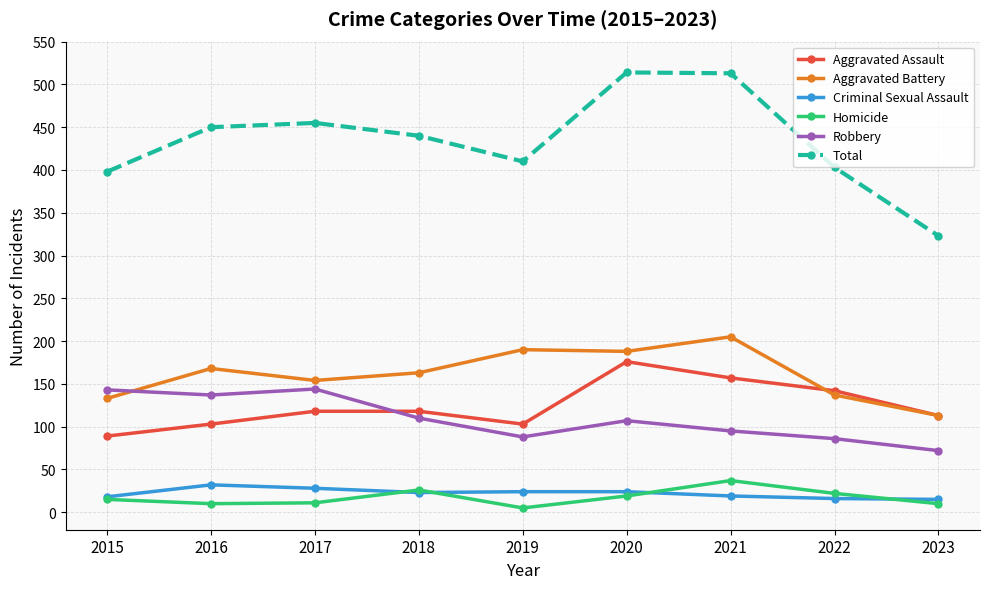

The Aggravated Battery series shows 324 at 2020. True or false?

False